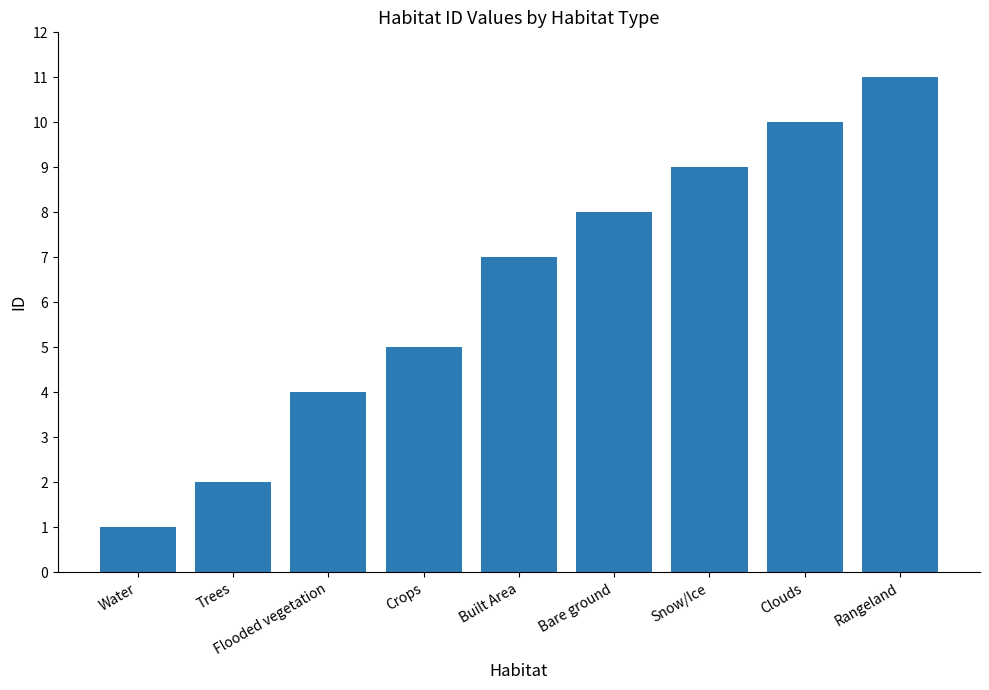

Reading left to right, extract all data points from this chart.

1	2	4	5	7	8	9	10	11